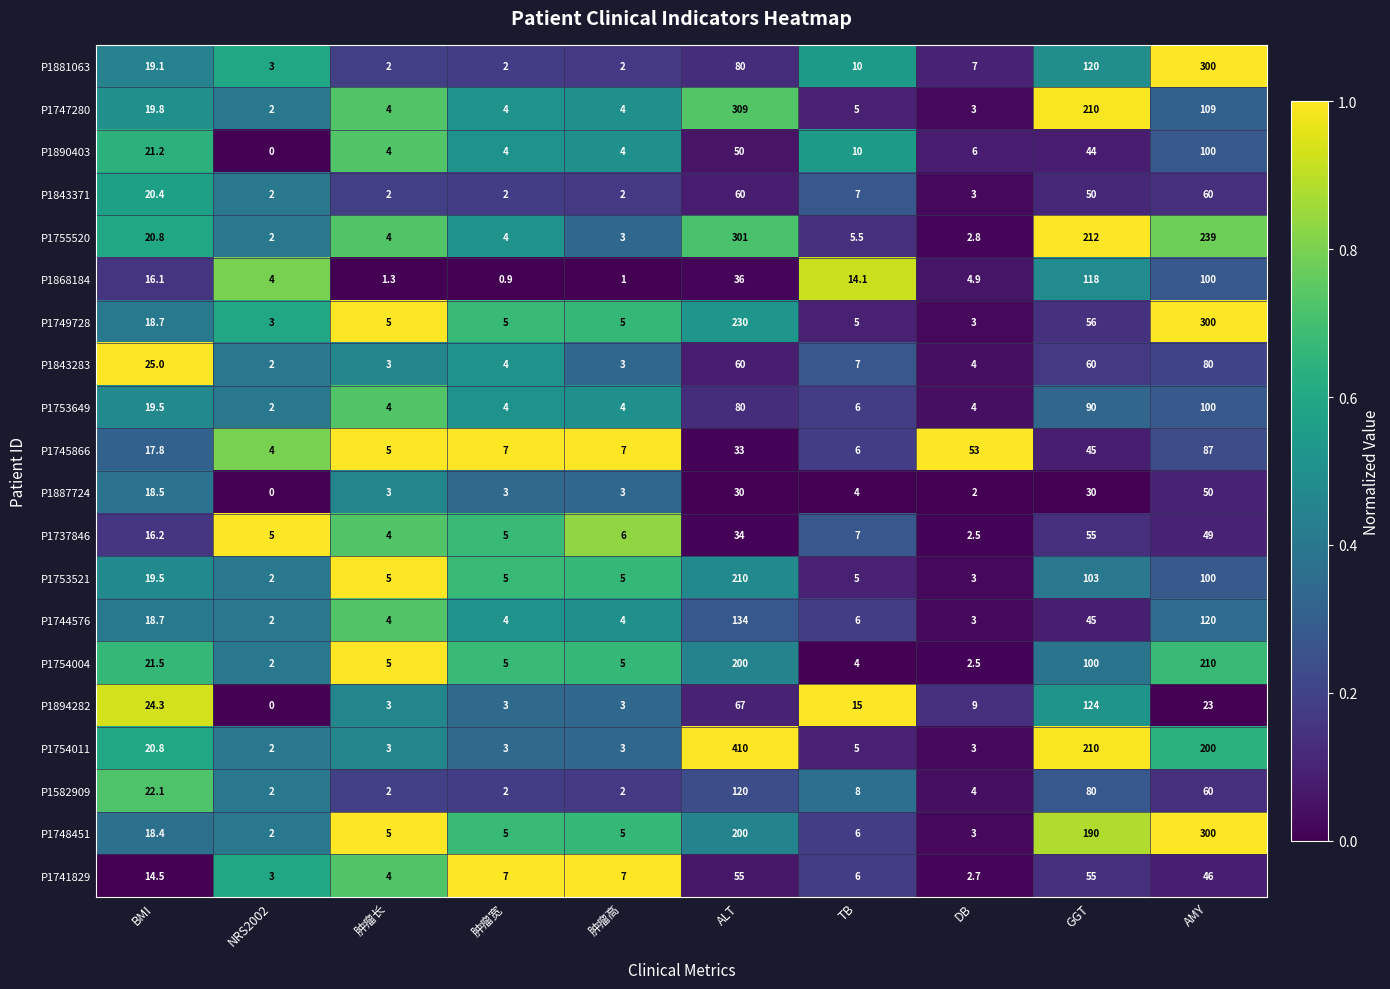

Between ALT and TB, which series saw the biggest shift?

P1754011